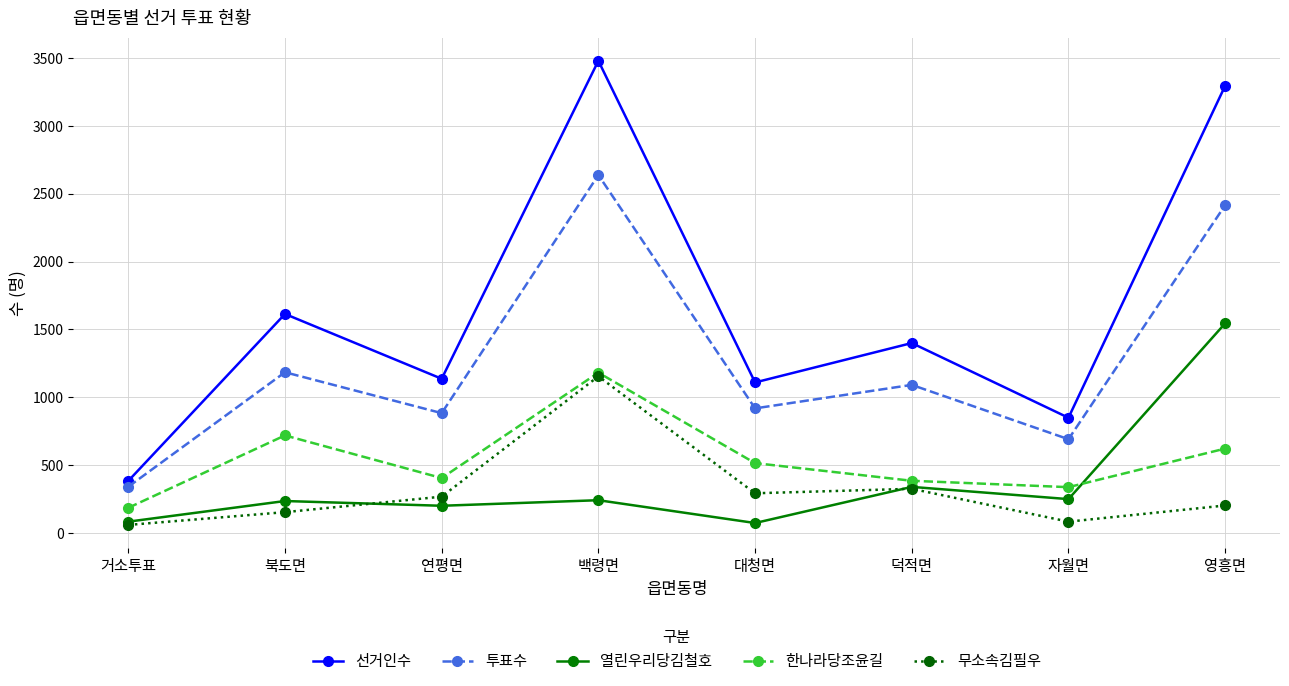

True or false: 열린우리당김철호 and 선거인수 cross at least once.

False